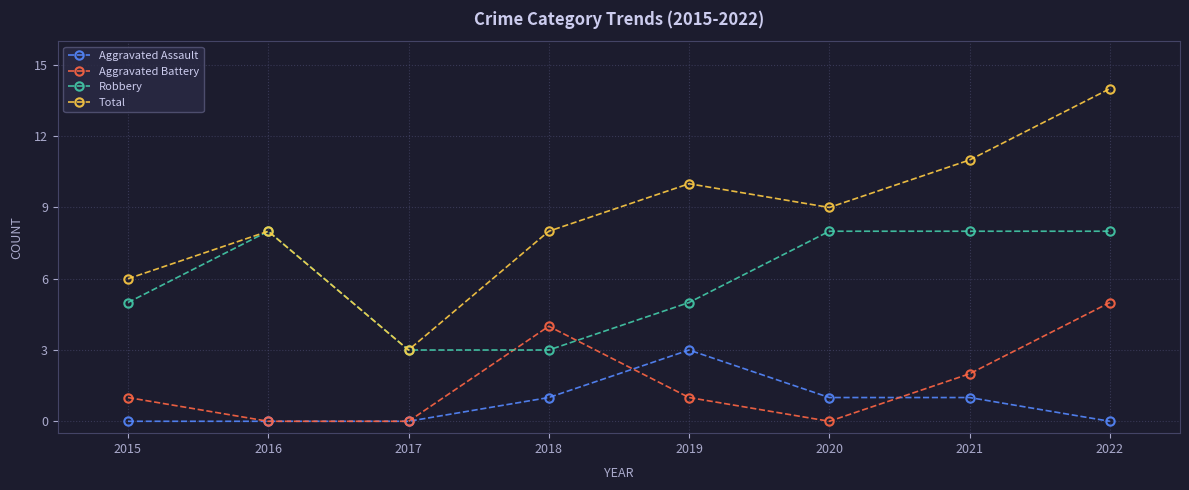

Where is the first local maximum for Robbery?

2016